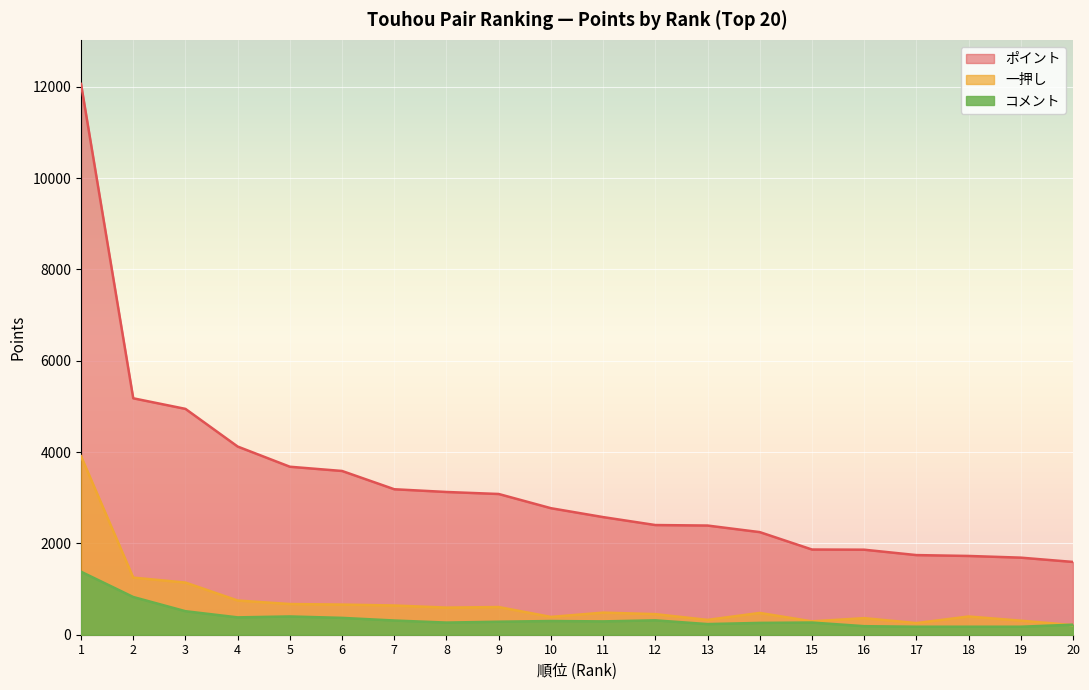

True or false: ポイント has a value of 1866 at 15.

True